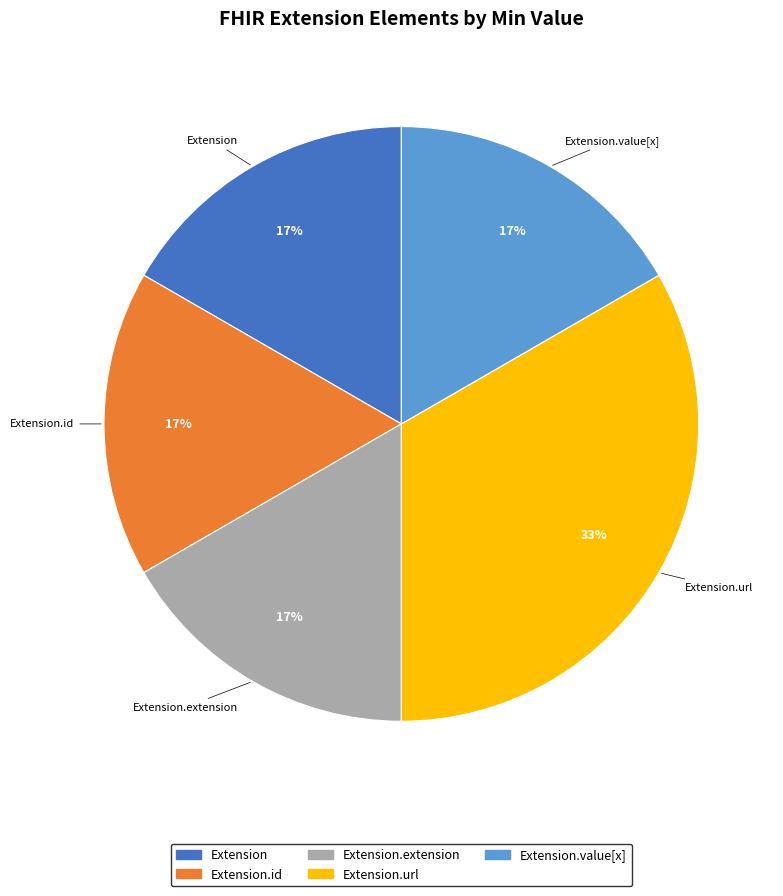

Is there any slice that represents more than half of the pie?

No